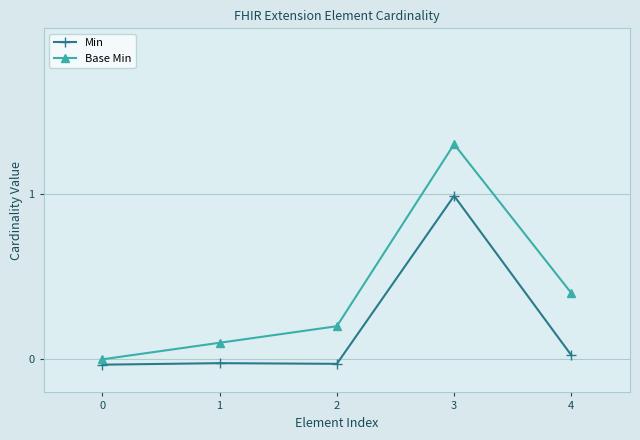

Reading left to right, what are all the values shown in this chart?

Min: 0=-0.0	1=-0.0	2=-0.0	3=1.0	4=0.0
Base Min: 0=0.0	1=0.1	2=0.2	3=1.3	4=0.4